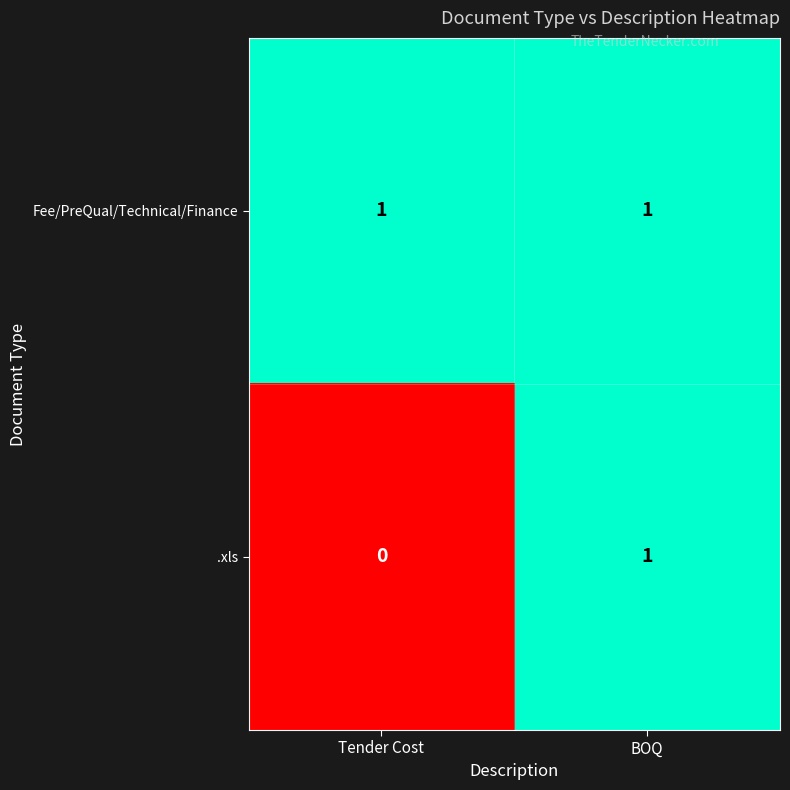

Is the value of Fee/PreQual/Technical/Finance at BOQ greater than the value of .xls at Tender Cost?

Yes